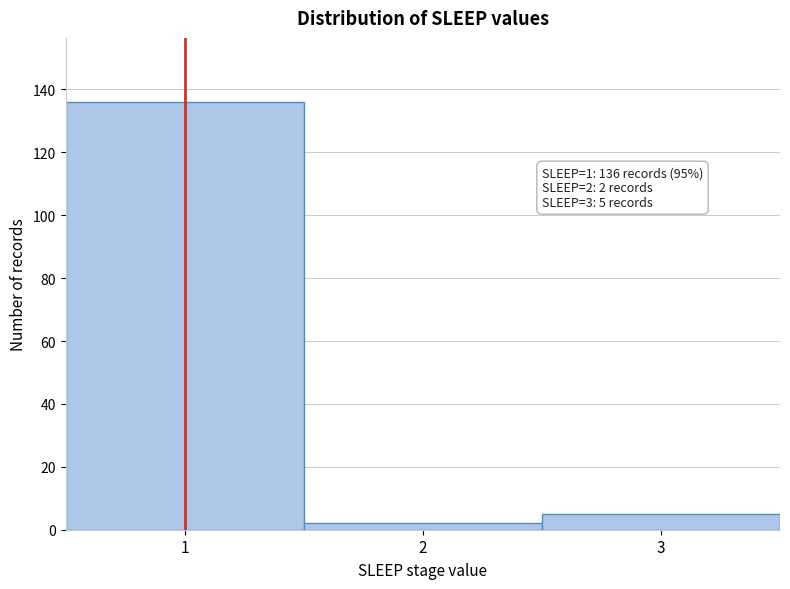

Over which range of the x-axis is the bar tallest?

0.5 to 1.5